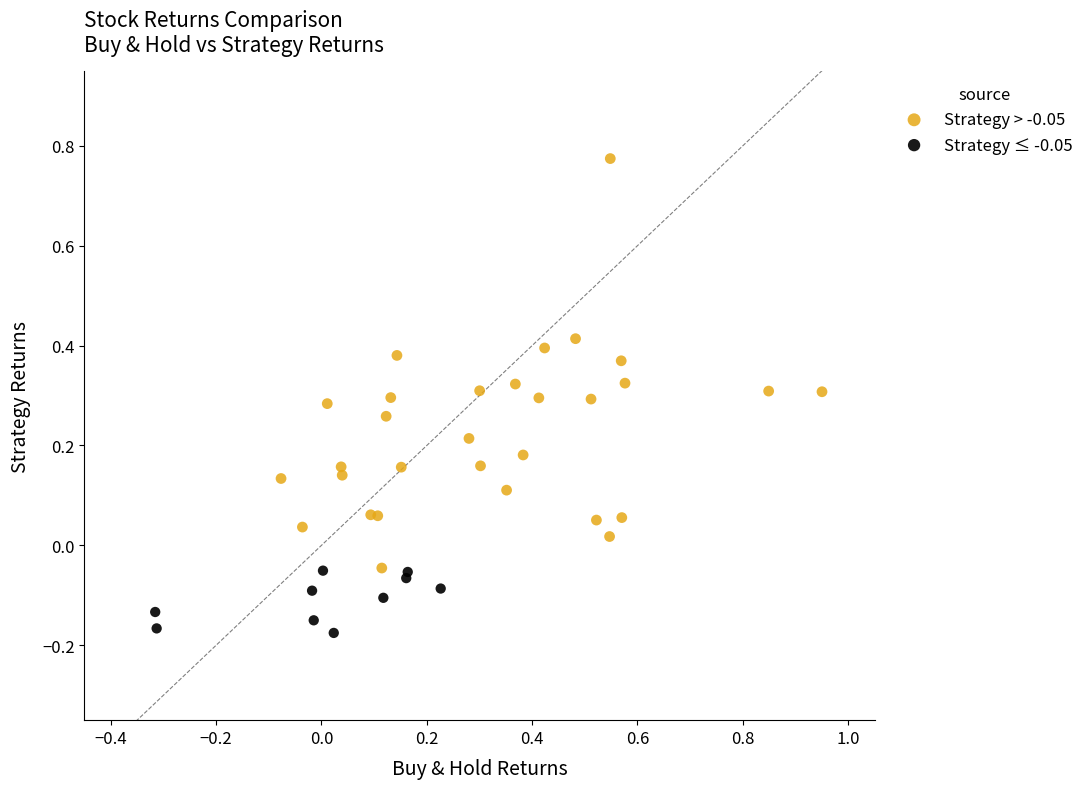

Which series has the largest Y range (max minus min)?

Strategy > -0.05